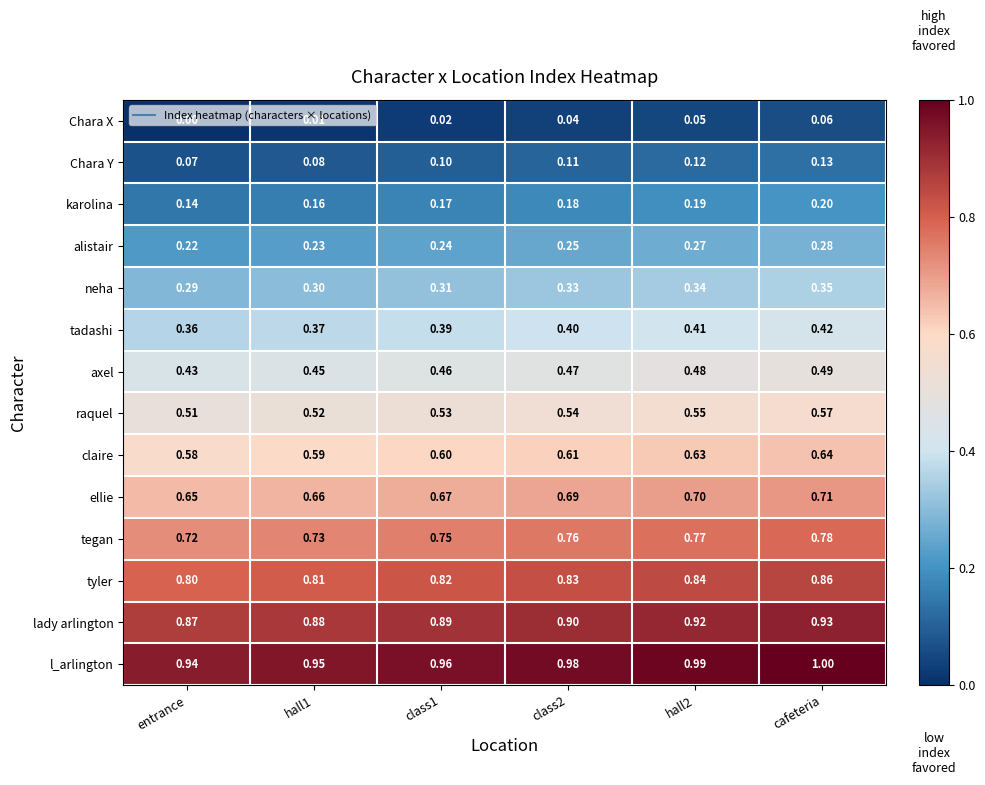

At which label is Chara X closest to 0?

entrance